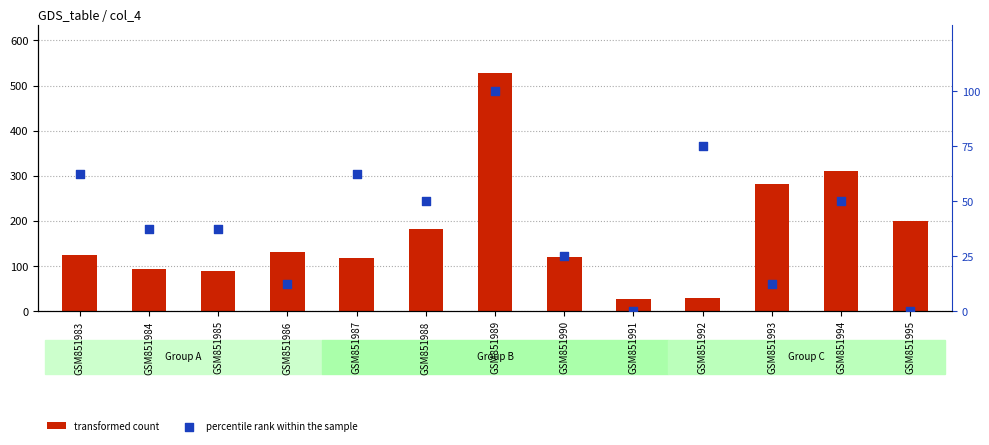

Which series has the widest spread of Y values?

transformed count